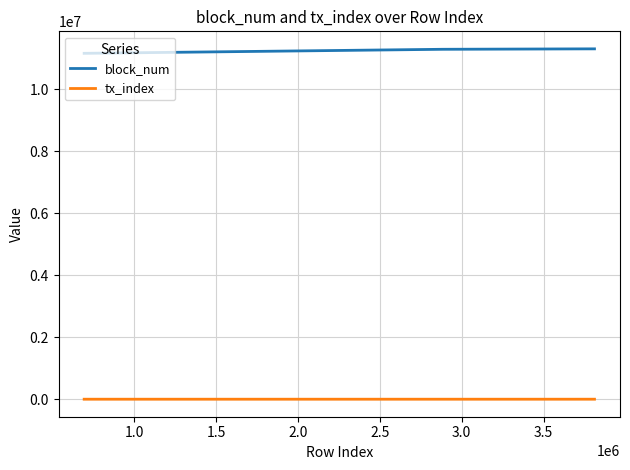

True or false: block_num and tx_index cross at least once.

False